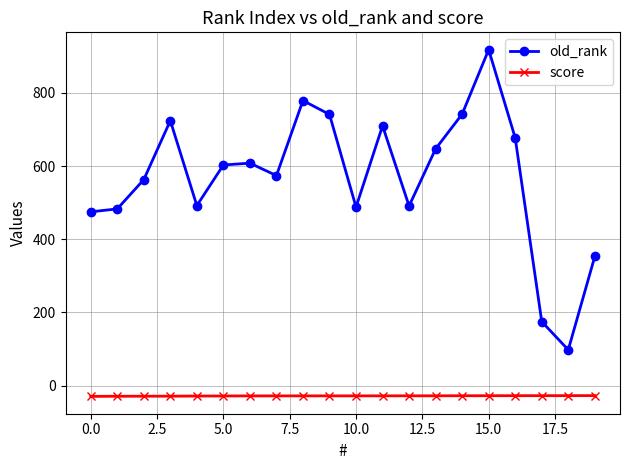

List the series in order of their peak value, lowest first.

score, old_rank